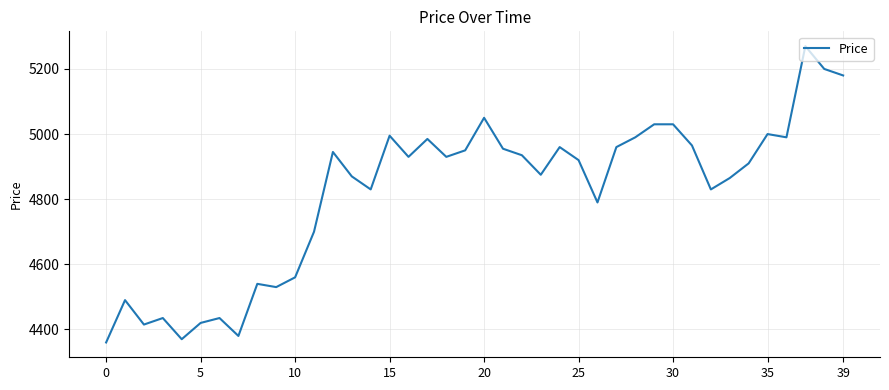

What is the difference between the maximum and minimum values?

910